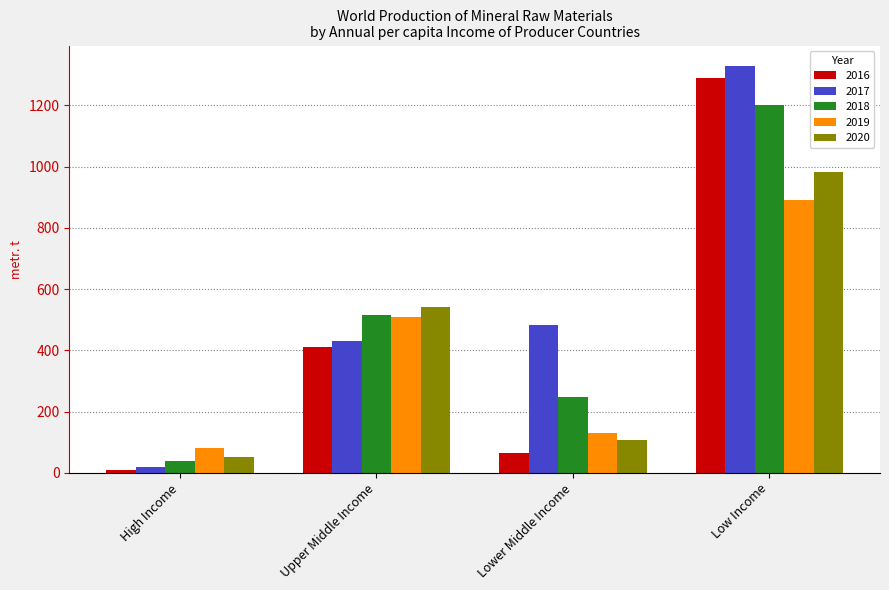

Between Upper Middle Income and Low Income, which series saw the biggest shift?

2017